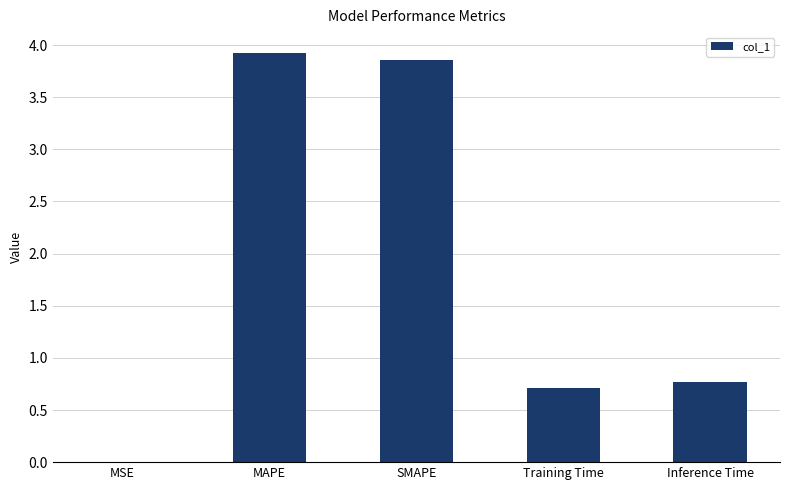

Between Training Time and MSE, which is larger?

Training Time